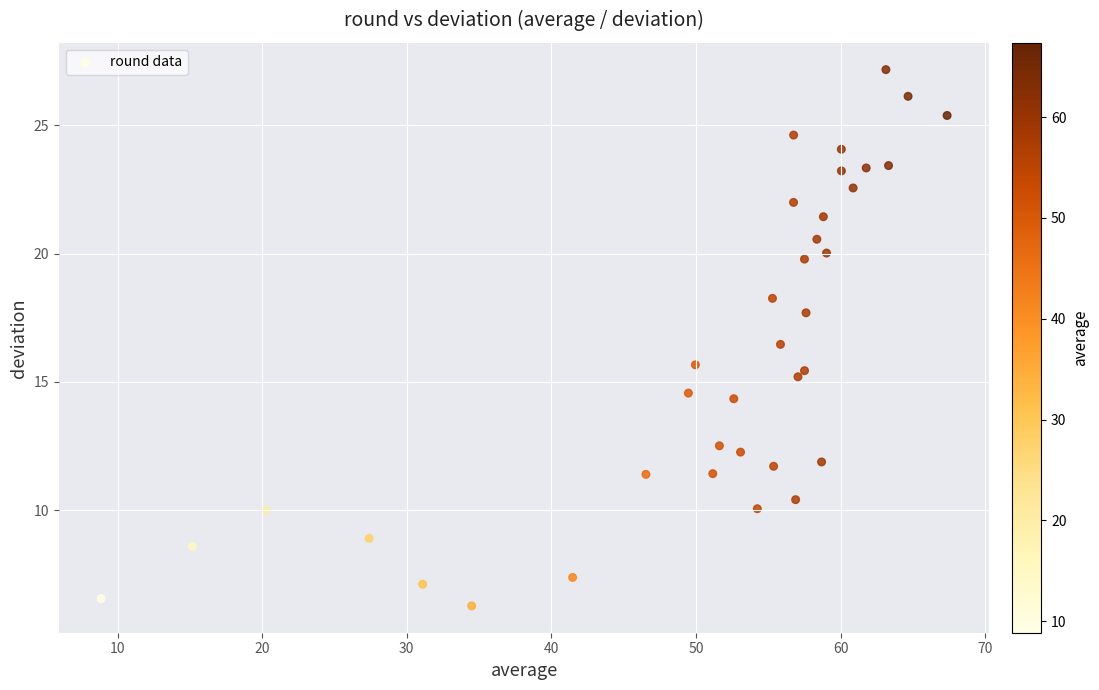

What is the range of X values (max minus min)?

58.5